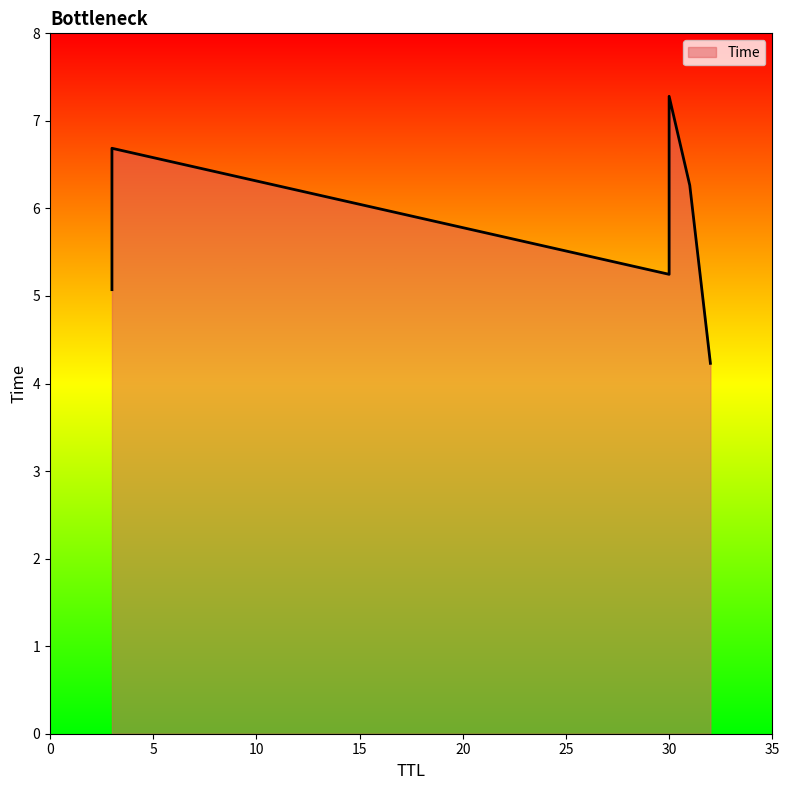

Where is the data nearest to the value 5?

3